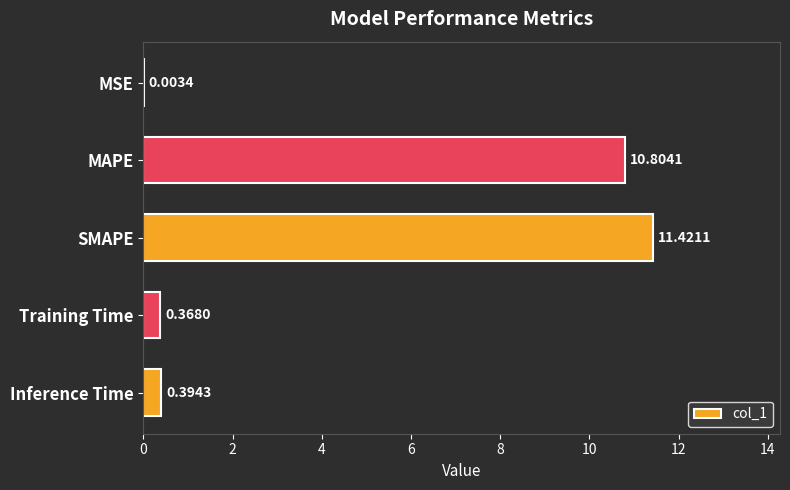

Which has a higher value, Inference Time or Training Time?

Inference Time